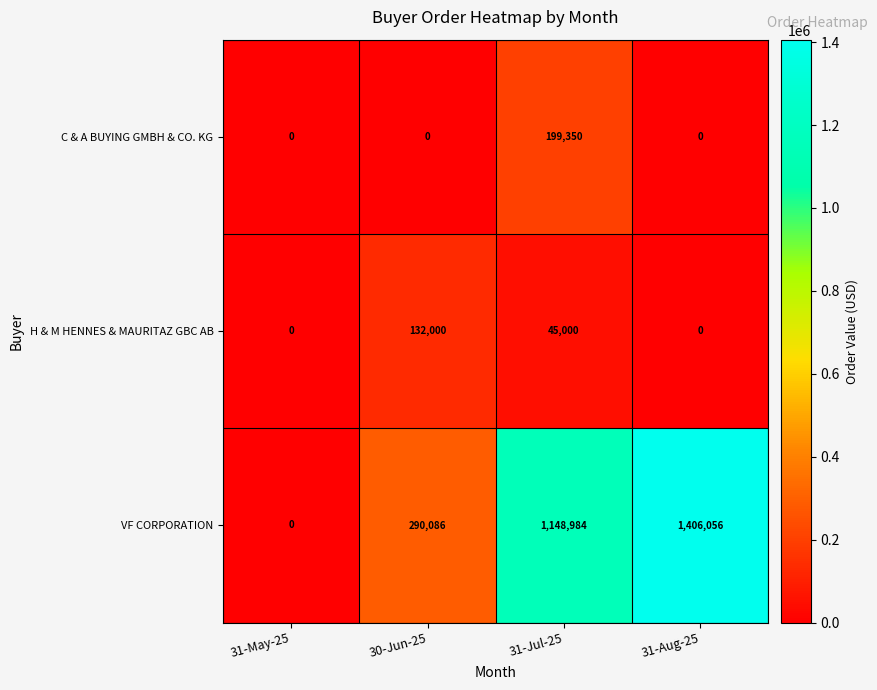

At which category is the sum across all series the highest?

31-Aug-25